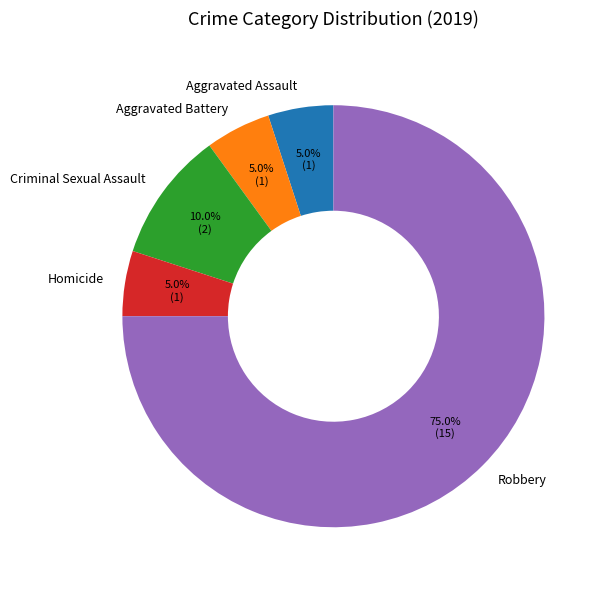

What is the majority slice?

Robbery